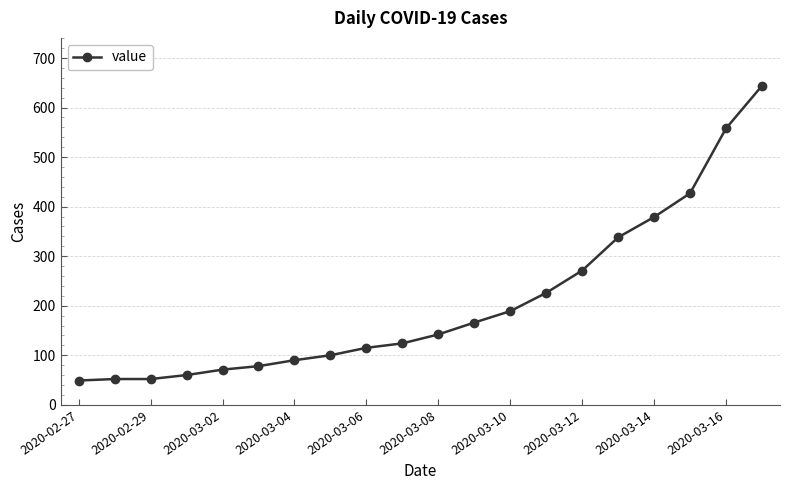

What is the value of the 12th point from the left?

166